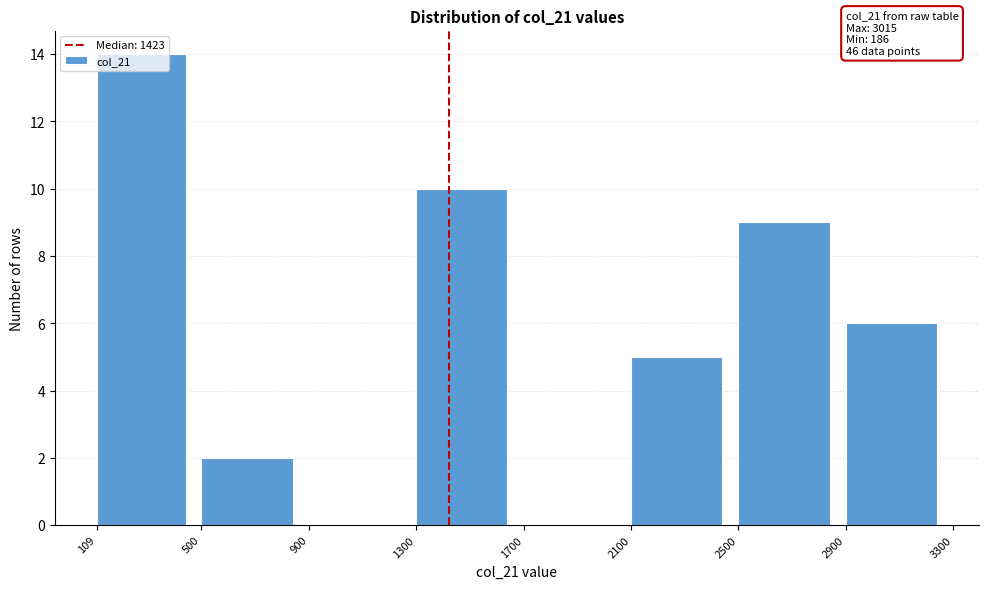

Over which range of the x-axis is the bar tallest?

109 to 500